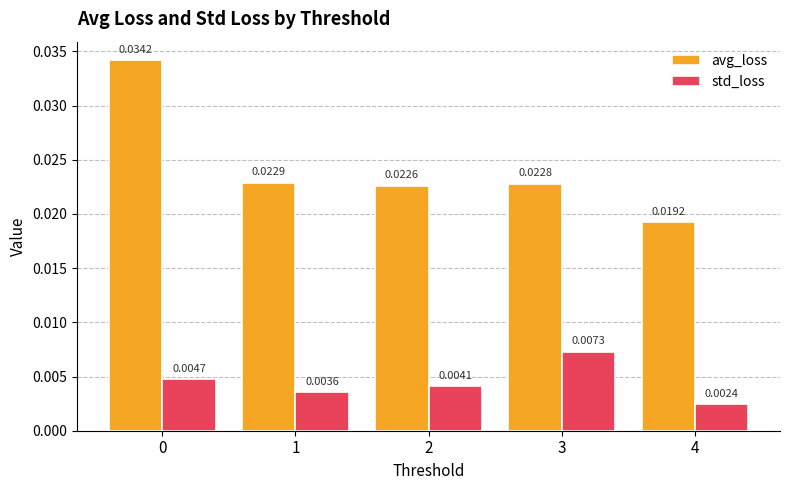

List the series in order of their peak value, highest first.

avg_loss, std_loss